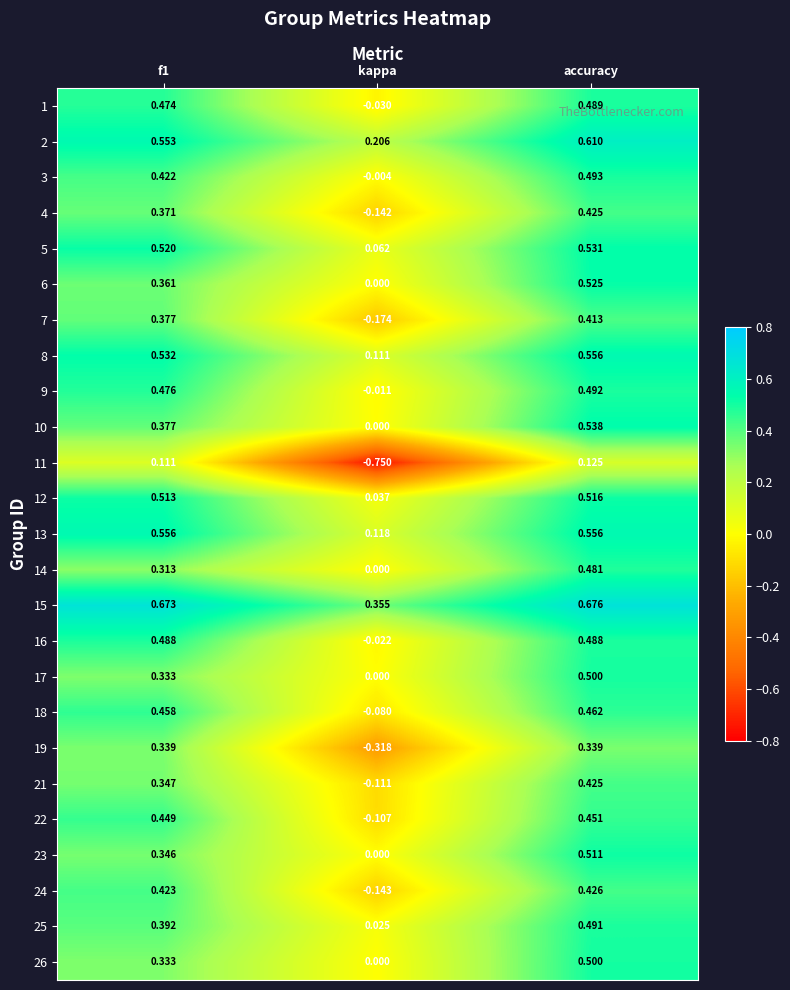

Which label corresponds to the largest value in the chart?

accuracy